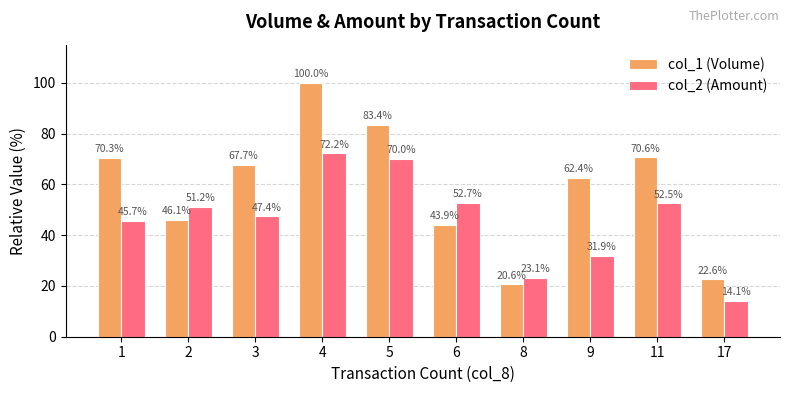

Is it true that col_2 (Amount) equals 47.4 at 3?

True